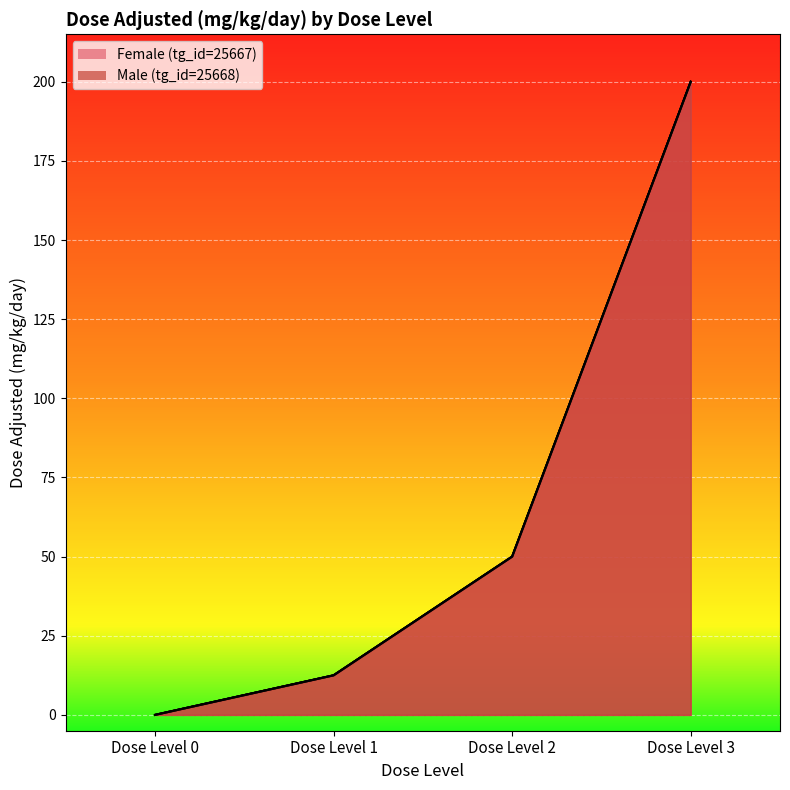

What is the difference between the Female (tg_id=25667) values at Dose Level 2 and Dose Level 3?

150.0